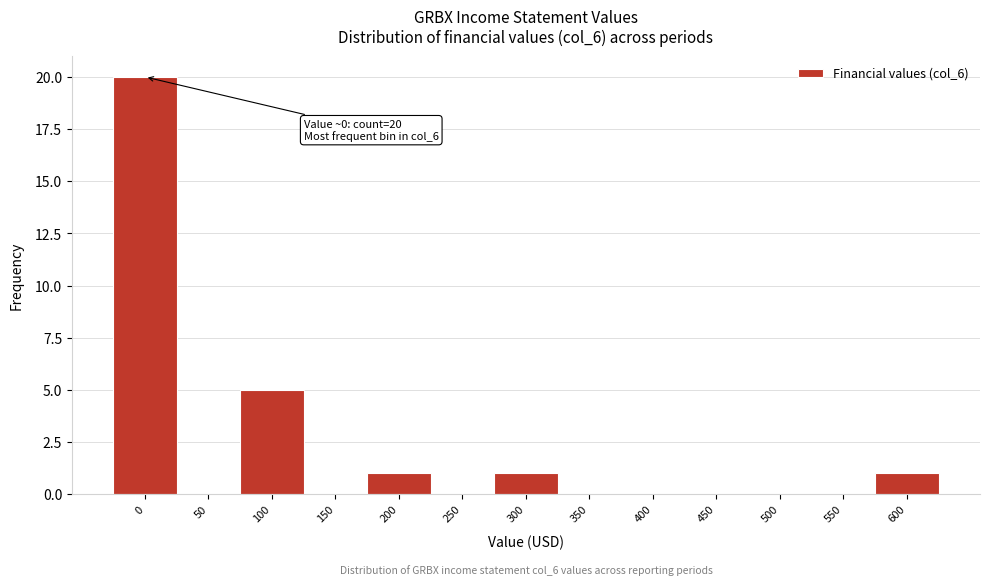

Reading left to right, what are all the values shown in this chart?

0=20	50=0	100=5	150=0	200=1	250=0	300=1	350=0	400=0	450=0	500=0	550=0	600=1